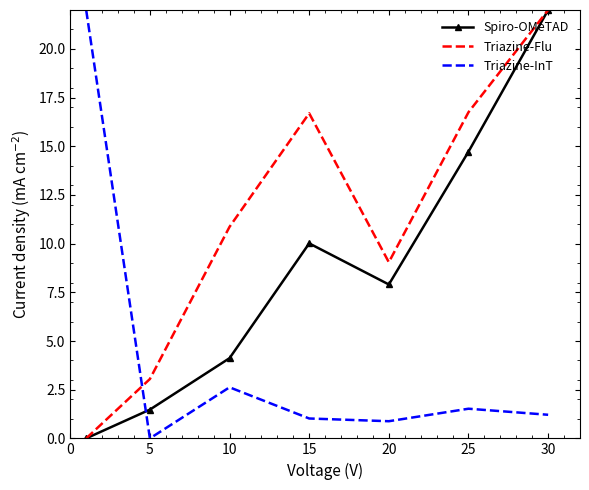

Which series has the largest total across all categories?

Triazine-Flu